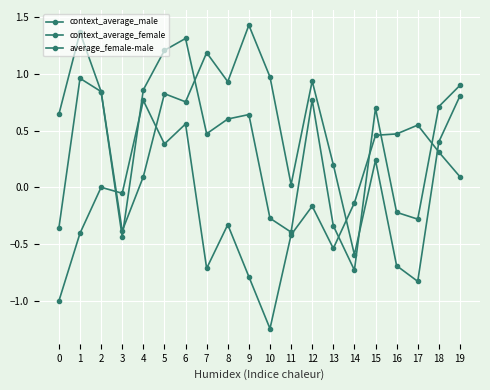

Reading left to right, transcribe all the data shown in this chart.

context_average_male: 0.6	1.4	0.8	-0.4	0.1	0.8	0.8	1.2	0.9	1.4	1.0	0.0	0.9	0.2	-0.6	0.2	-0.7	-0.8	0.4	0.8
context_average_female: -0.4	1.0	0.8	-0.4	0.9	1.2	1.3	0.5	0.6	0.6	-0.3	-0.4	0.8	-0.3	-0.7	0.7	-0.2	-0.3	0.7	0.9
average_female-male: -1.0	-0.4	0.0	-0.1	0.8	0.4	0.6	-0.7	-0.3	-0.8	-1.2	-0.4	-0.2	-0.5	-0.1	0.5	0.5	0.5	0.3	0.1